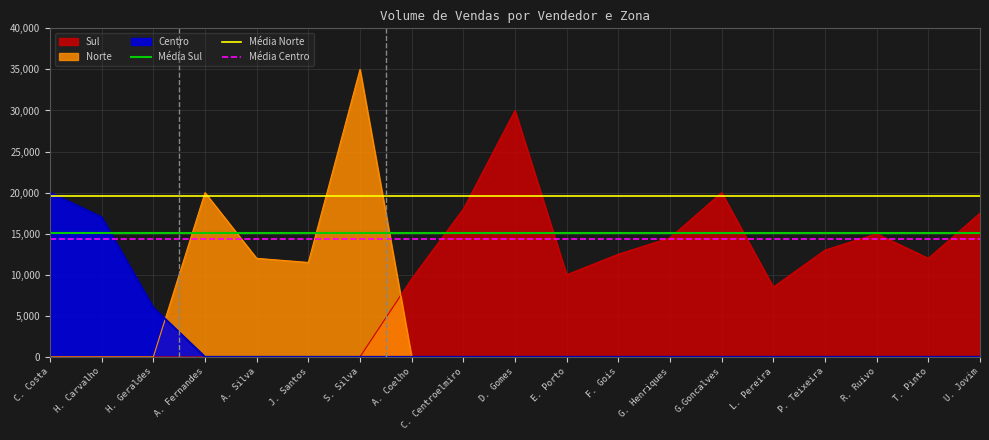

True or false: Média Norte has a value of 6910.0 at C. Costa.

False